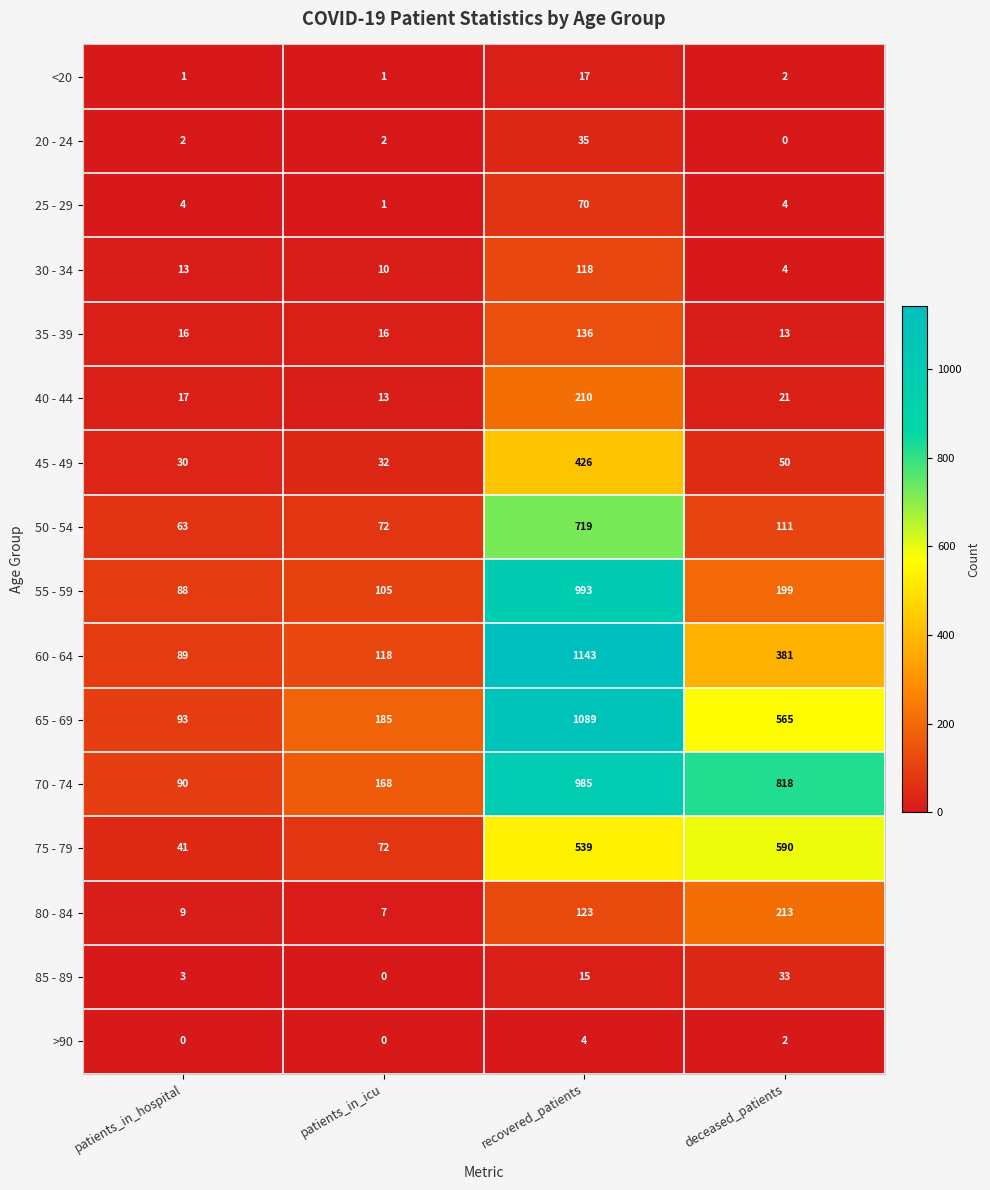

Count the number of data series in this chart.

16